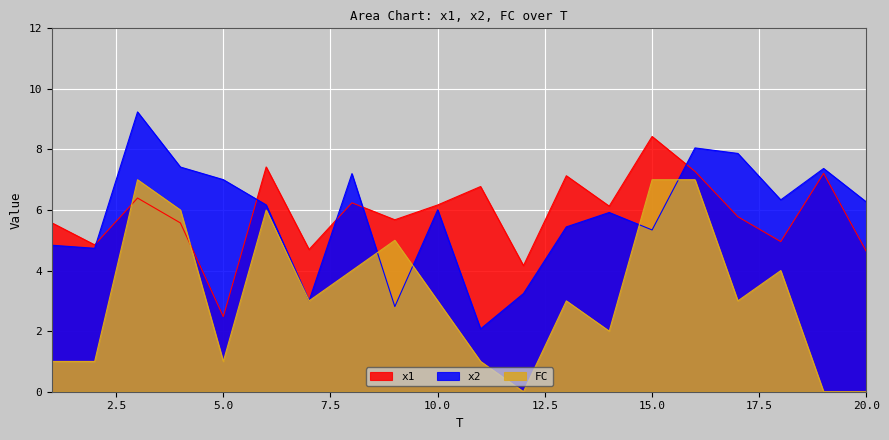

What are all the series names shown in the legend?

x1, x2, FC